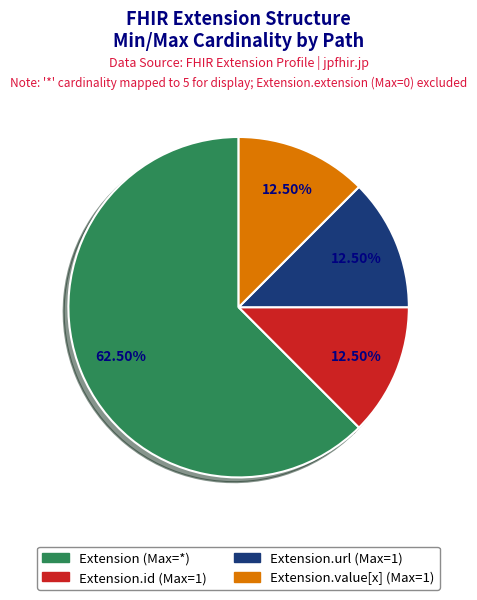

Is there any slice that represents more than half of the pie?

Yes